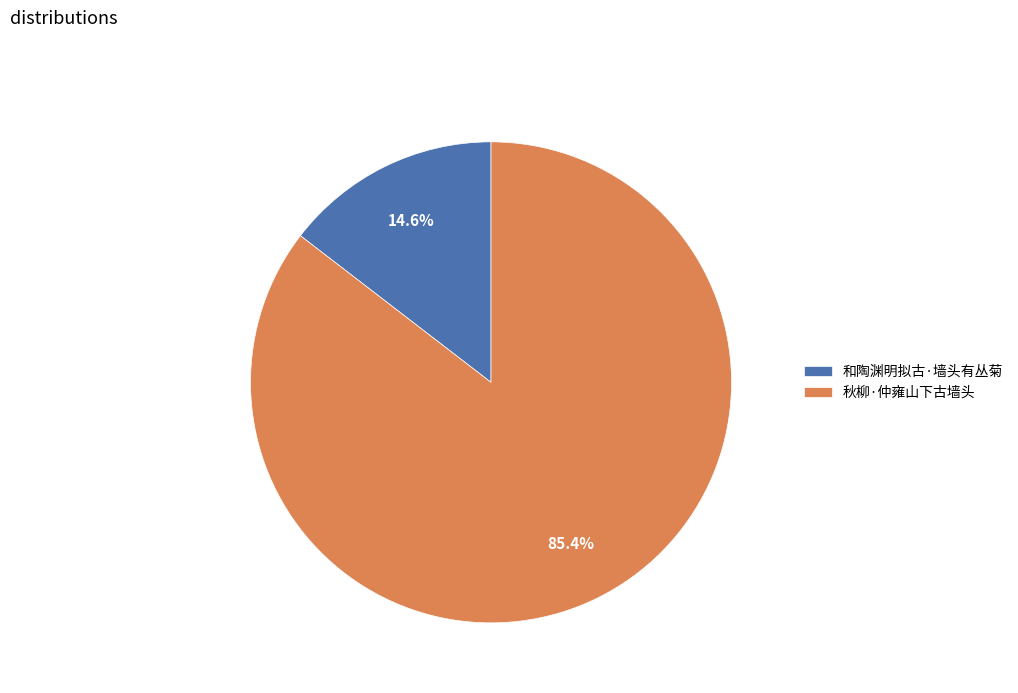

To the nearest percent, what portion does 秋柳·仲雍山下古墙头 represent?

85%